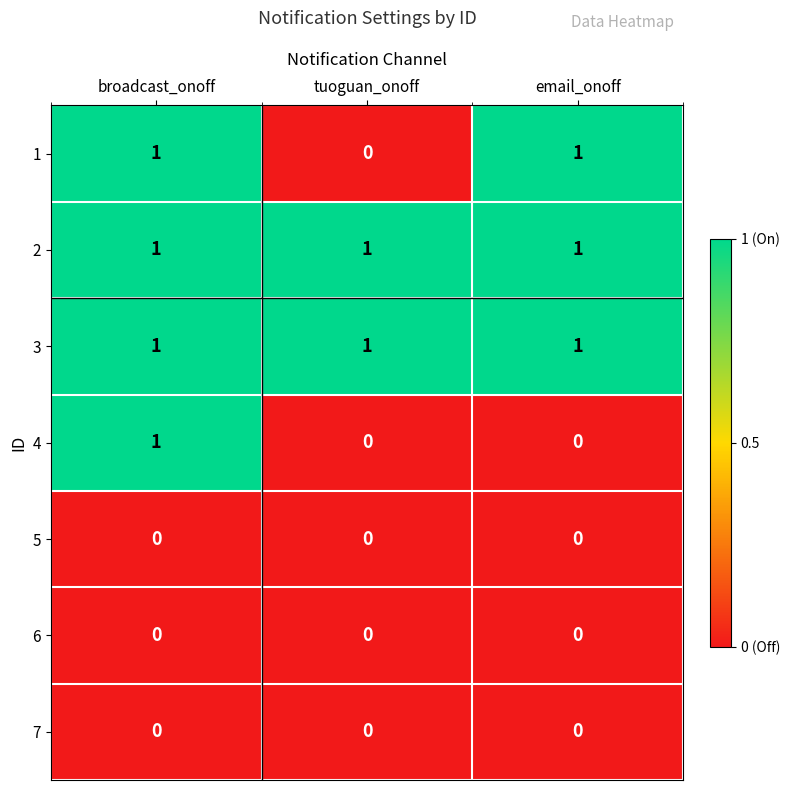

At how many categories does at least one series exceed 0?

3